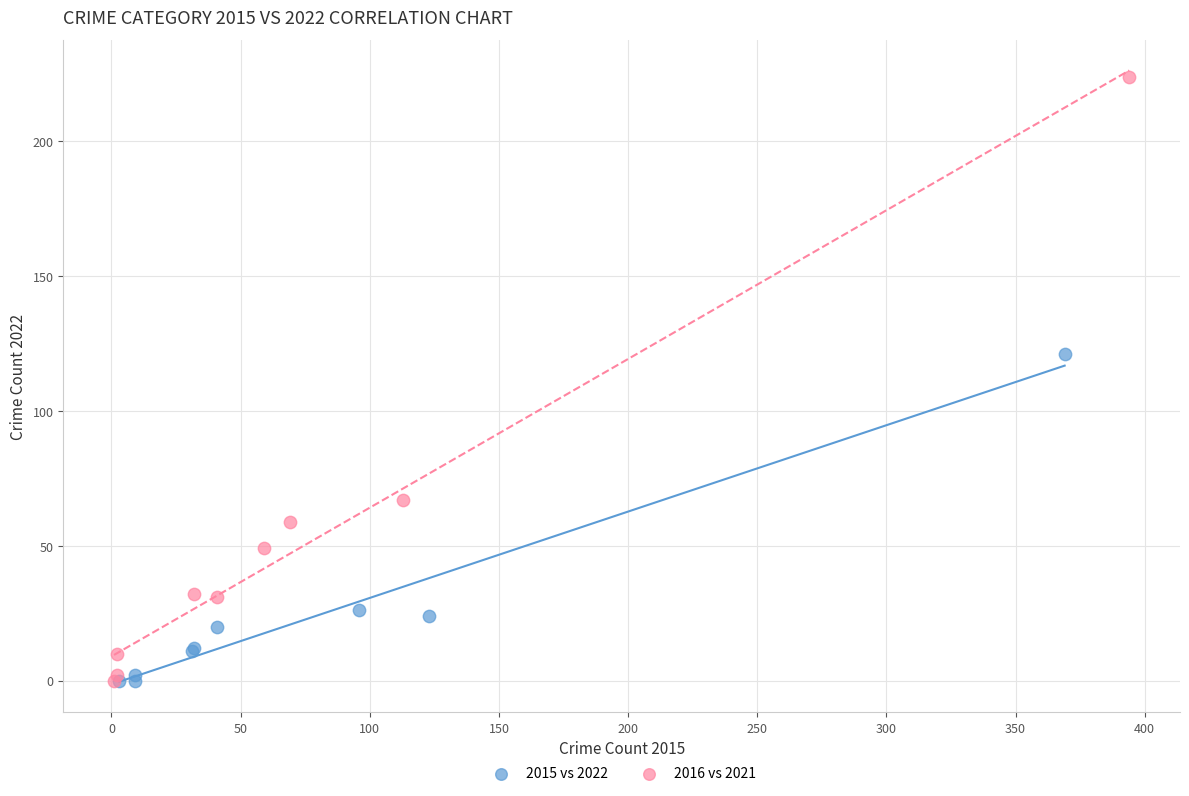

Which series reaches the maximum Y coordinate?

2016 vs 2021